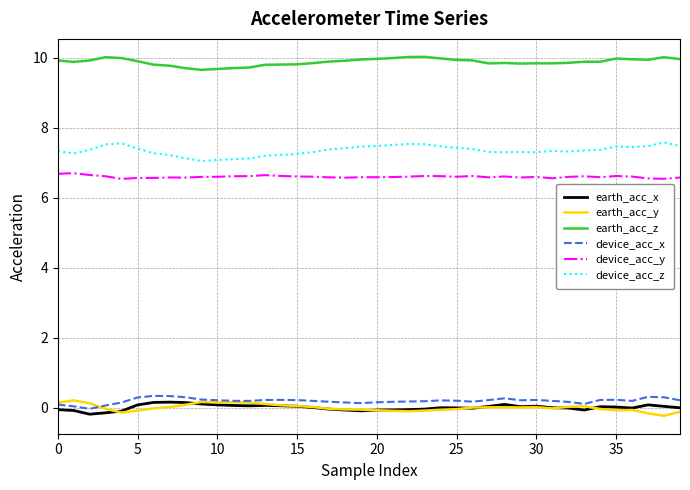

Count the device_acc_y values in the range 6 to 7.

40